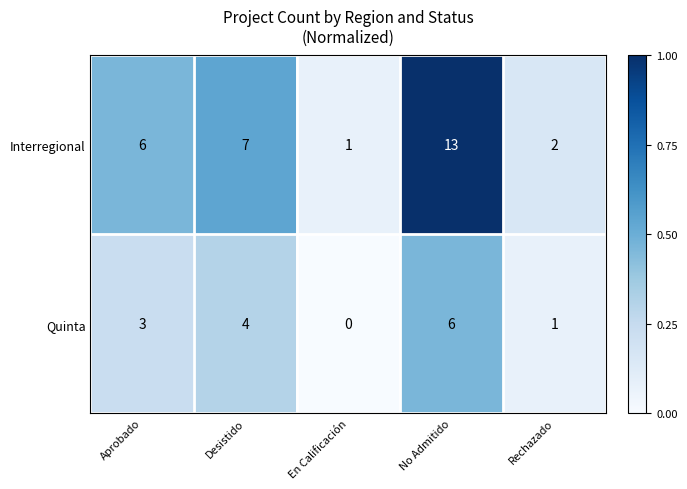

Which series has the largest total across all categories?

Interregional